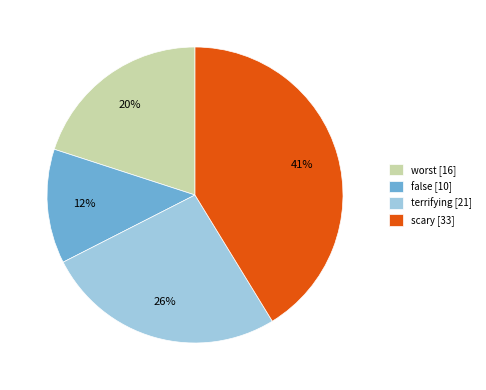

To the nearest percent, what is the difference between the largest and smallest slice percentages?

29%